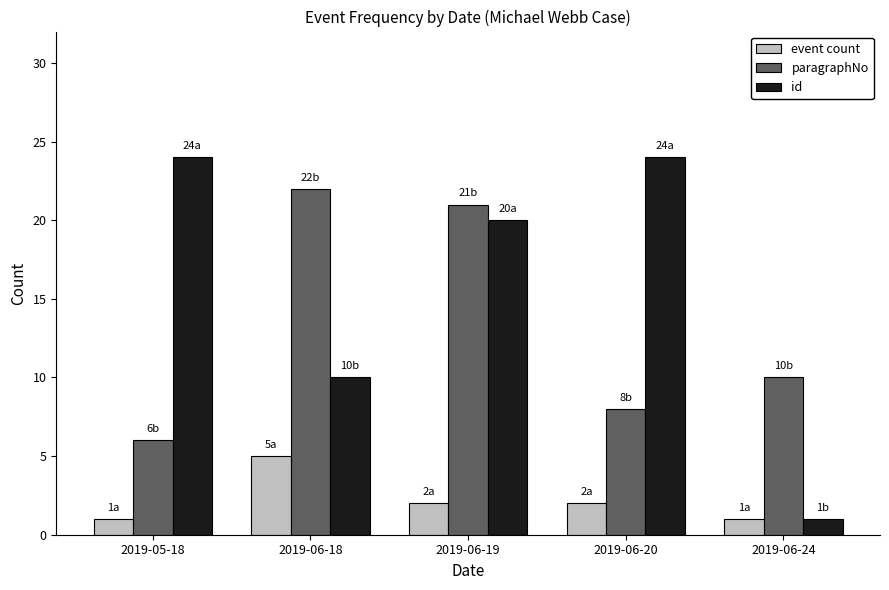

What is the minimum value shown in the chart?

1